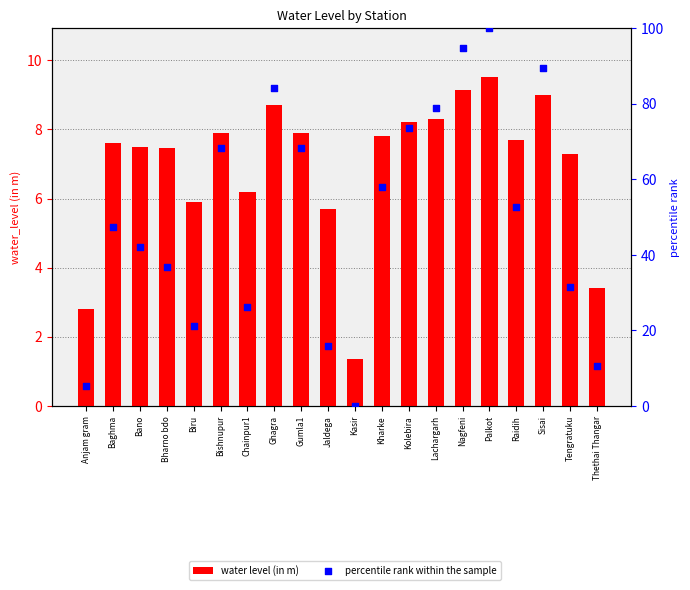

At how many categories does at least one series exceed 42?

12